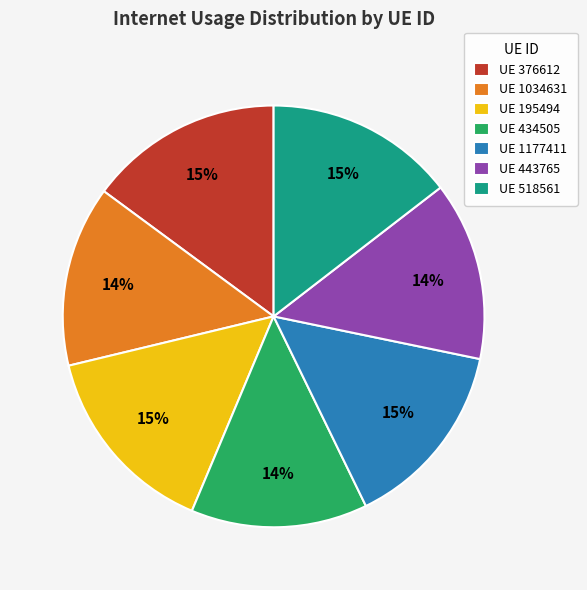

Is it true that UE 518561 is 15% of the pie?

True